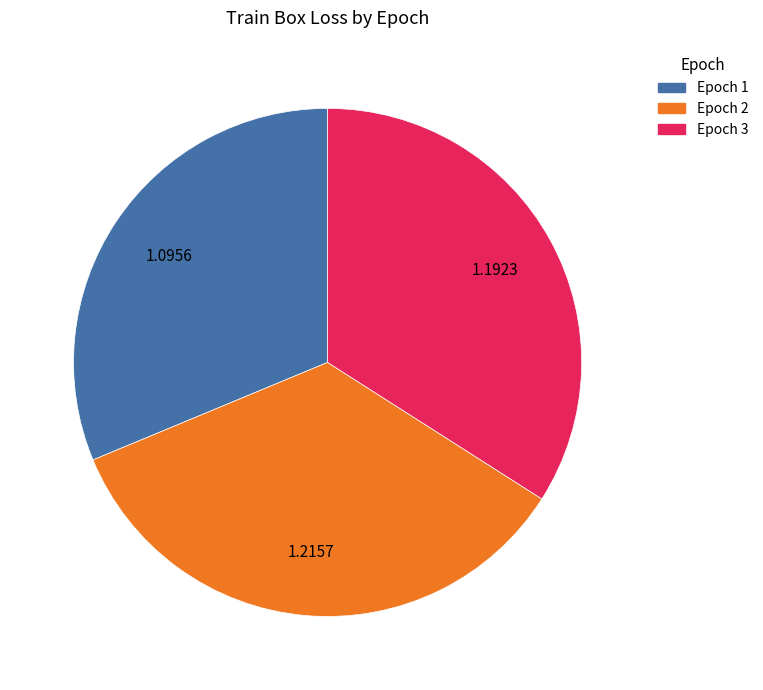

Is there any slice that represents more than half of the pie?

No